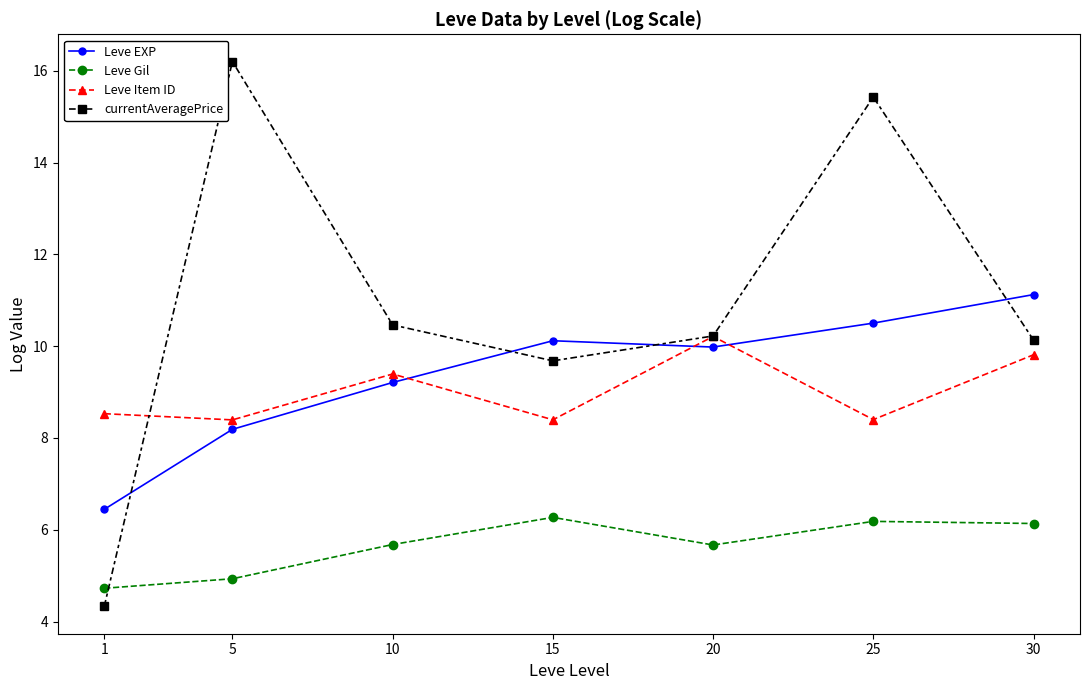

The Leve EXP series shows 6.4 at 1. True or false?

True